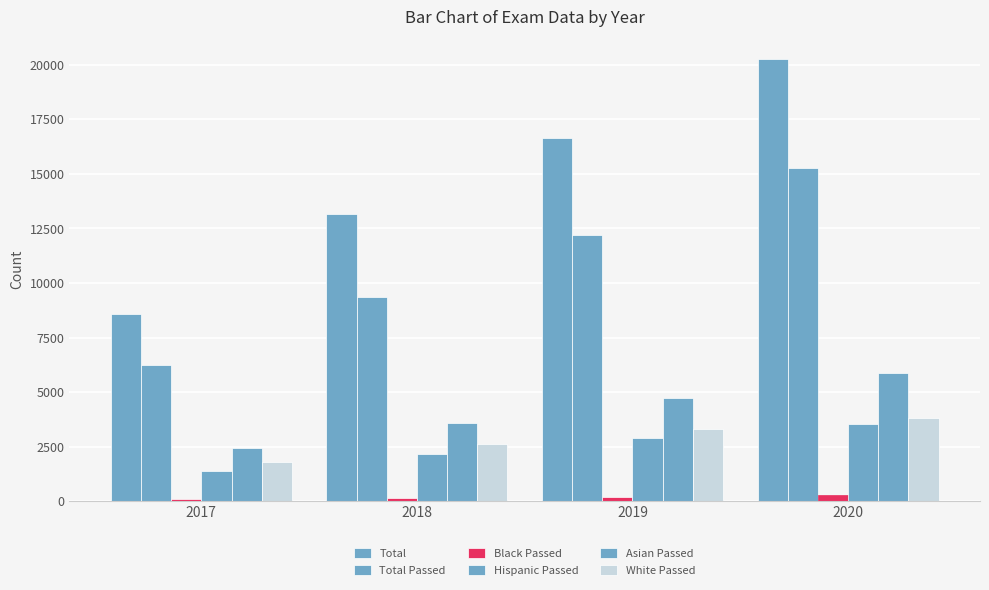

At which label does White Passed first exceed 3311?

2020